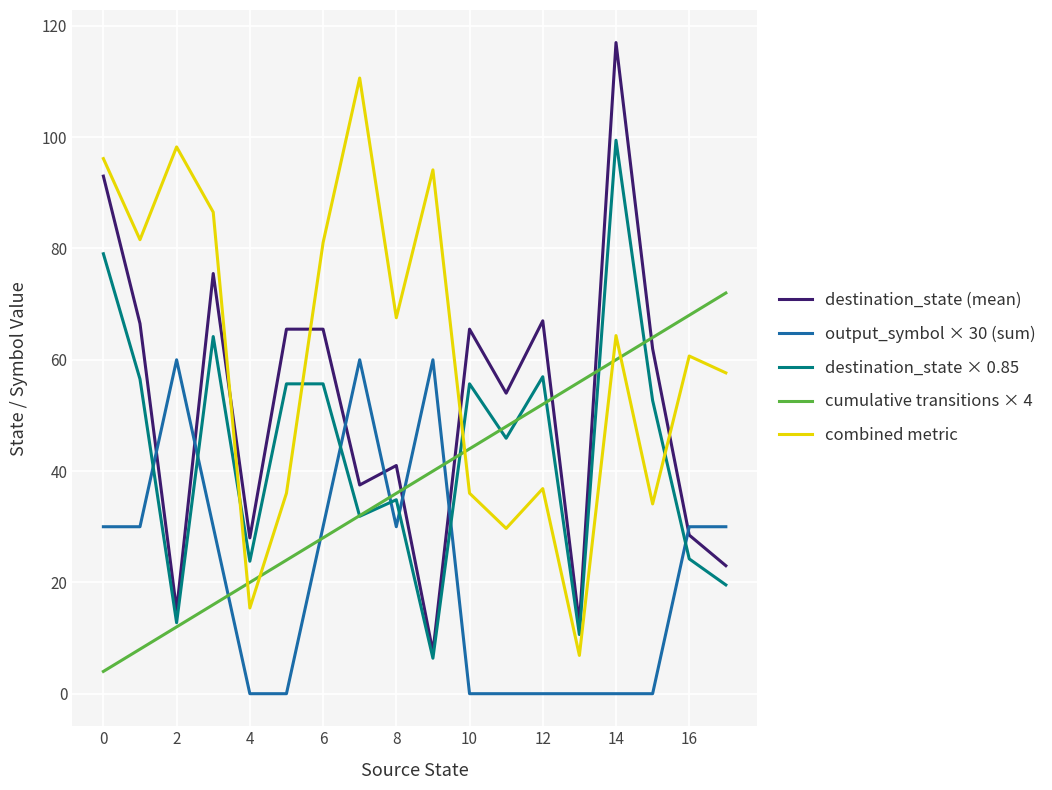

Rank the series by their maximum value, from highest to lowest.

destination_state (mean), combined metric, destination_state × 0.85, cumulative transitions × 4, output_symbol × 30 (sum)